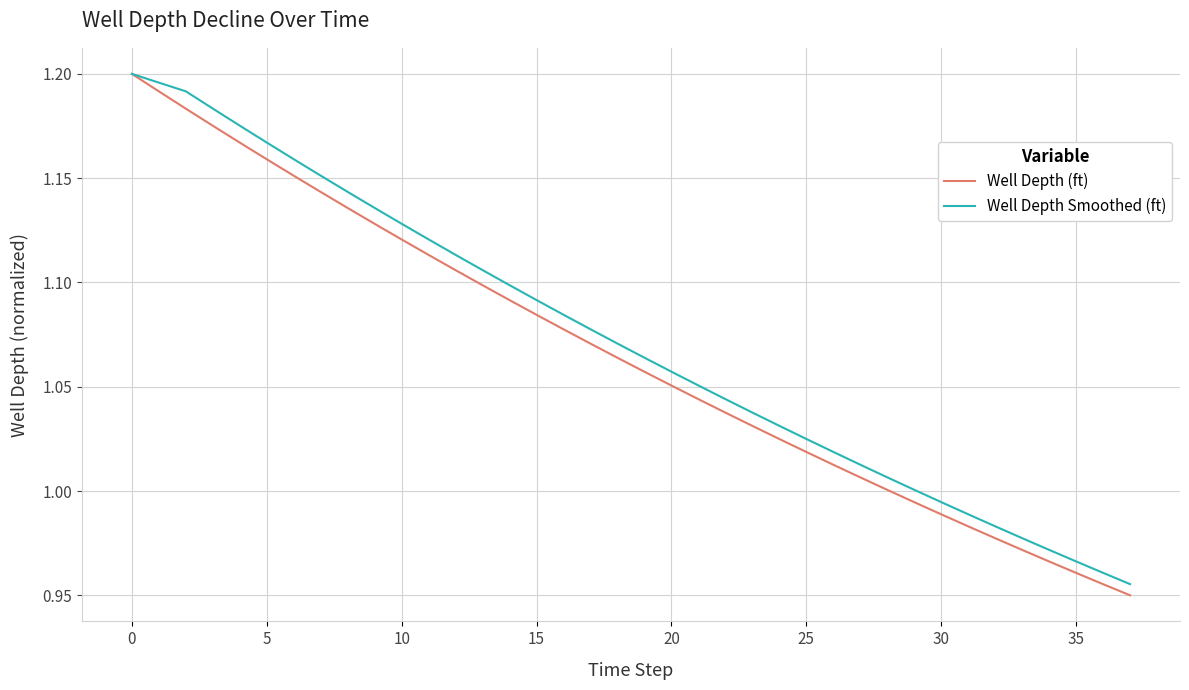

Which series has the widest spread of values?

Well Depth (ft)